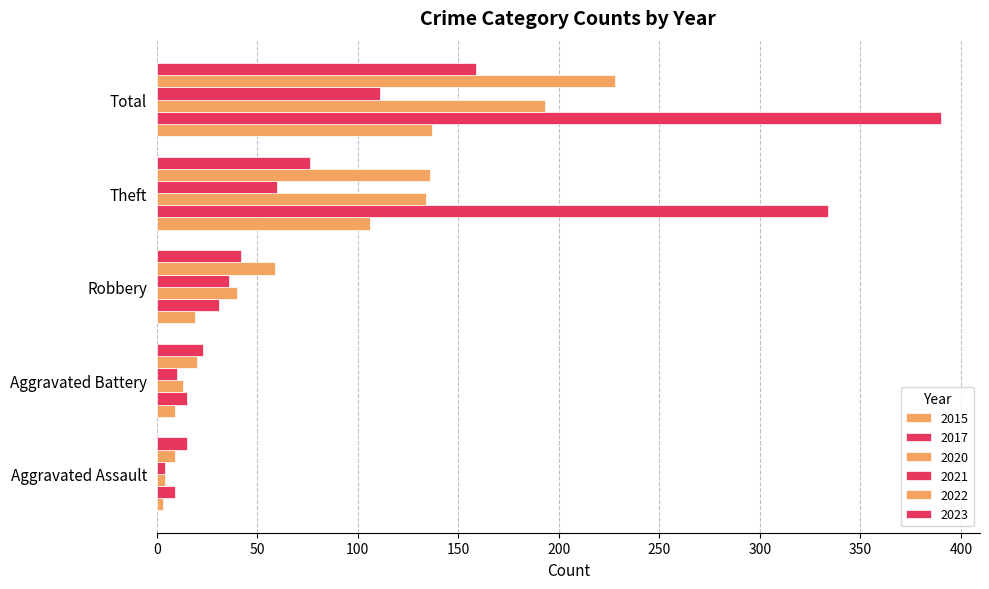

How many values in the 2020 series are below 40?

2